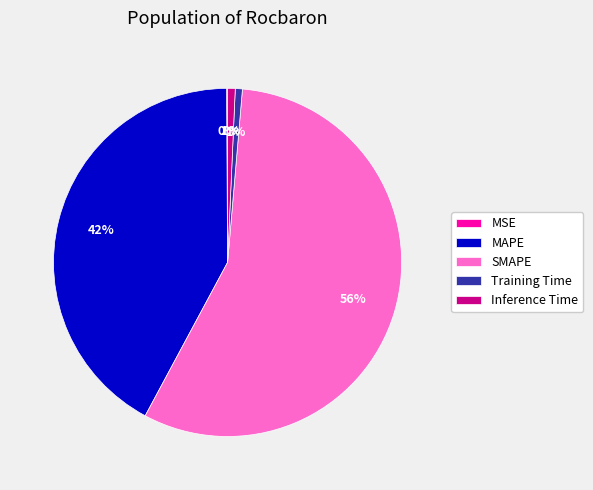

True or false: SMAPE accounts for 70% of the total.

False